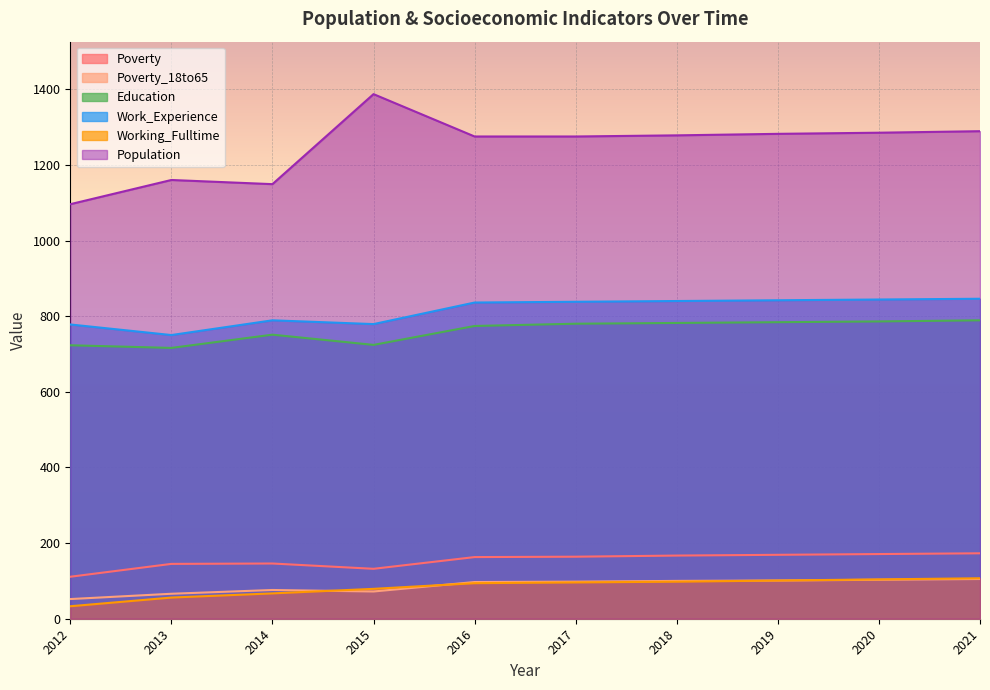

List the labels in order of Work_Experience value, largest first.

2021, 2020, 2019, 2018, 2017, 2016, 2014, 2015, 2012, 2013